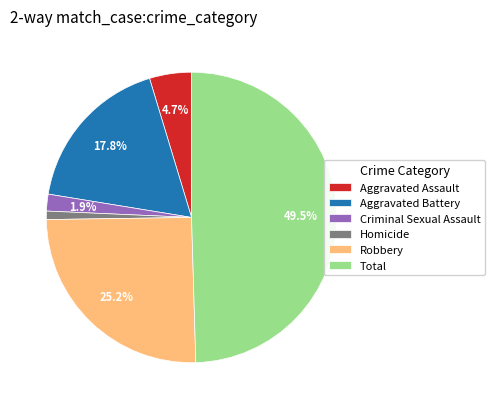

To the nearest percent, what is the difference between the Total and Criminal Sexual Assault slice percentages?

48%